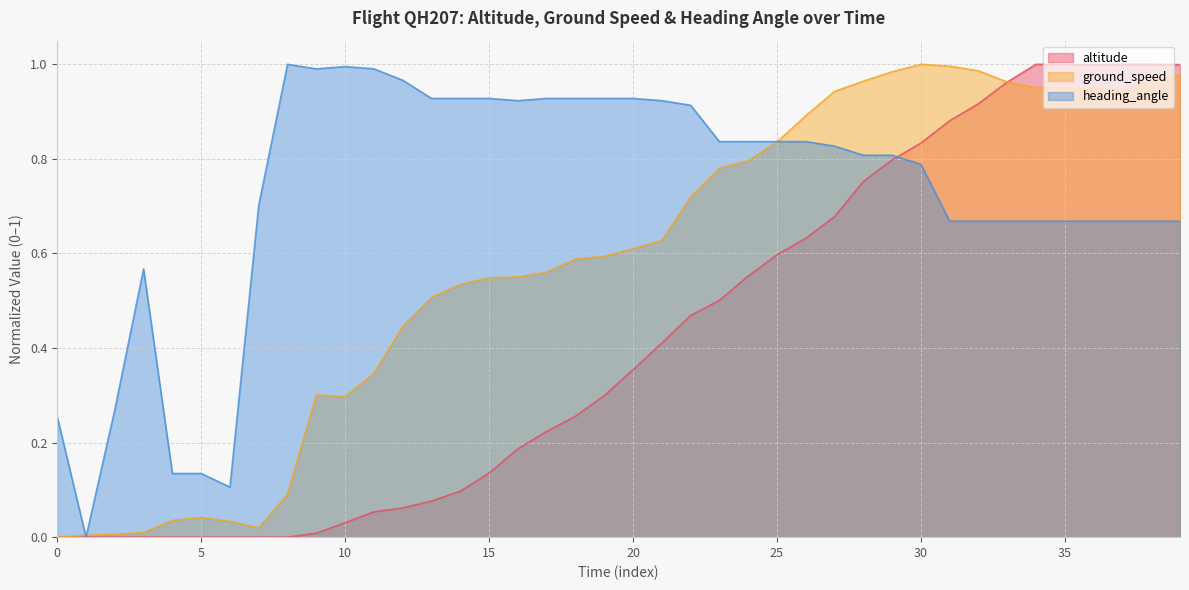

Which series has the largest total across all categories?

heading_angle